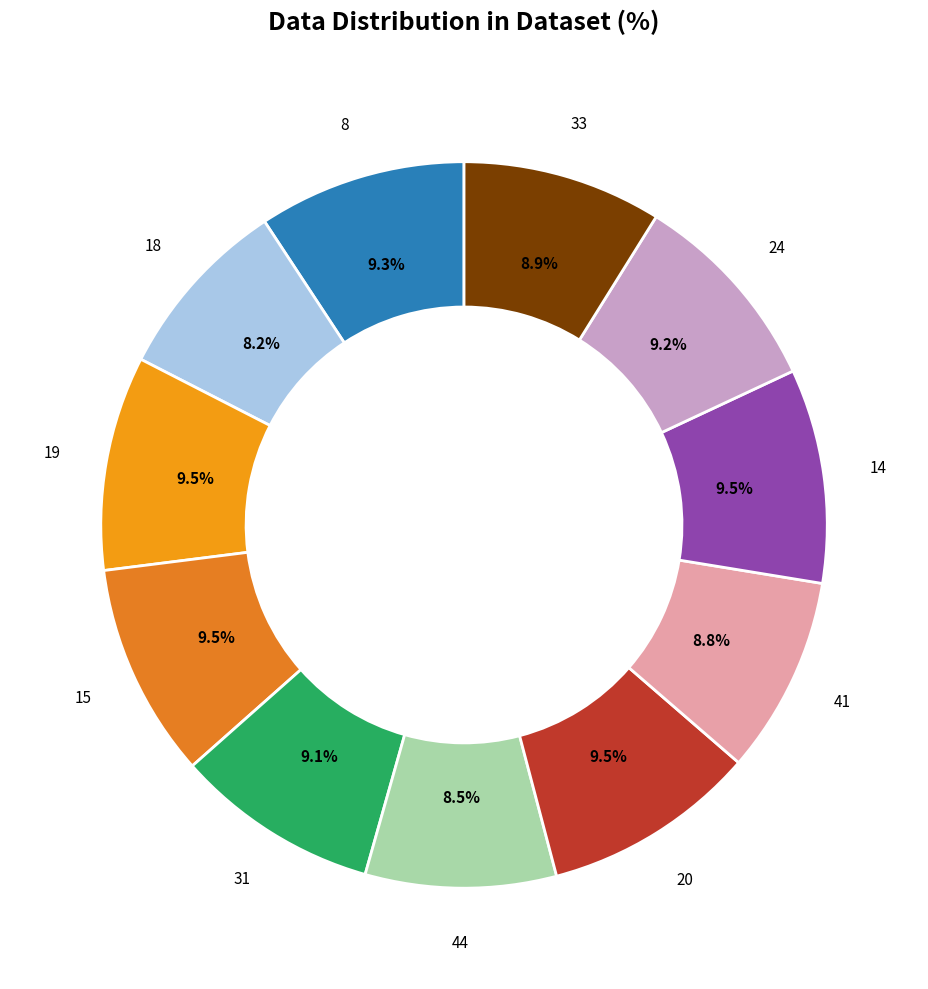

What is the total percentage of 41 and 19?

18.3%